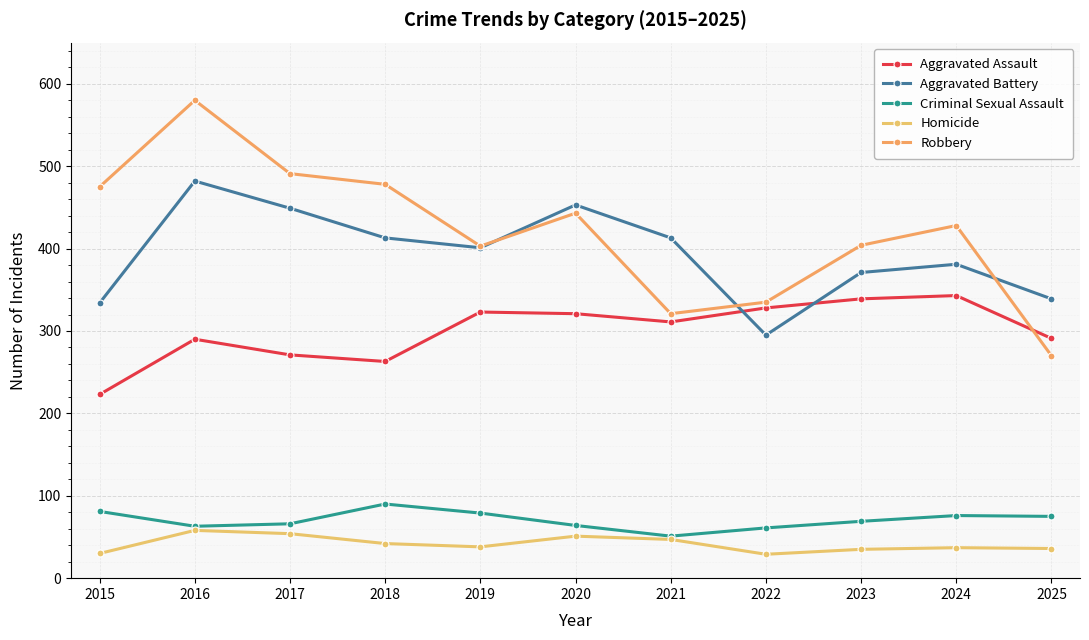

The Homicide series shows 29 at 2017. True or false?

False